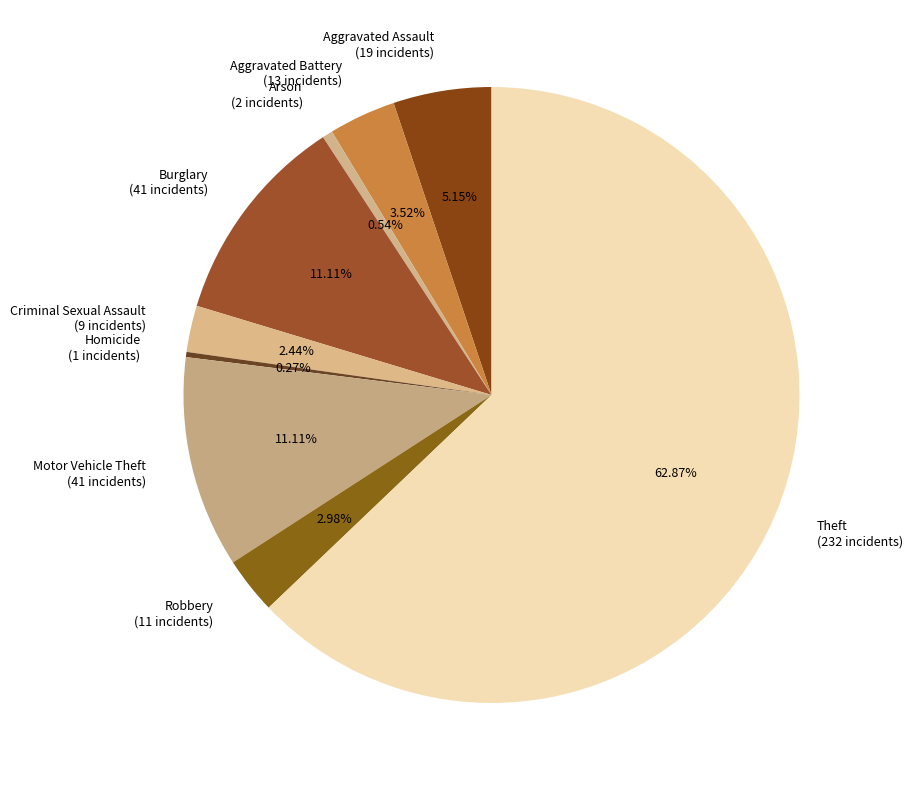

To the nearest percent, what is the average slice percentage?

11%